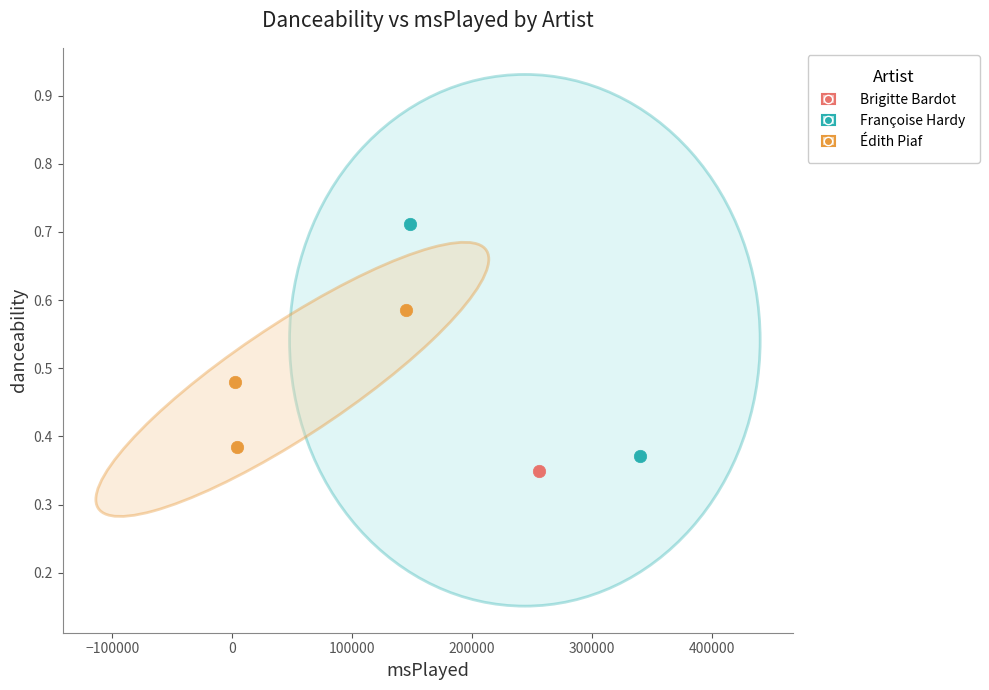

Which series reaches the maximum Y coordinate?

Françoise Hardy